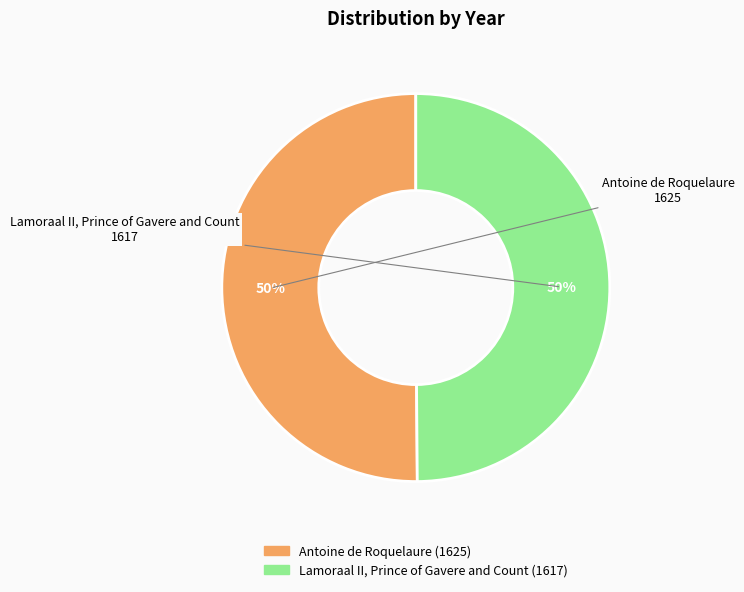

Count the number of slices in the pie.

2